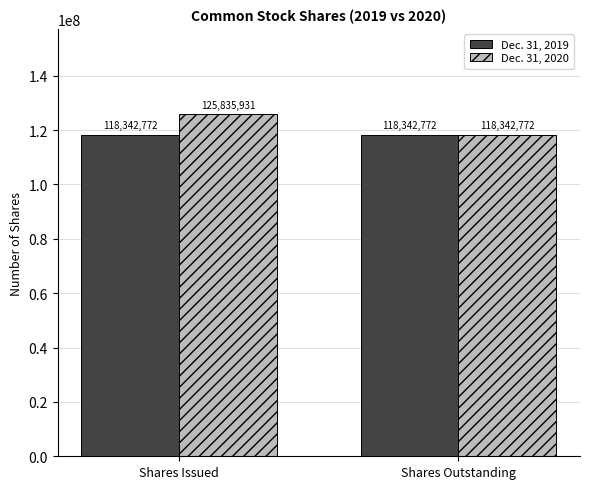

What position from the left is Shares Issued?

1